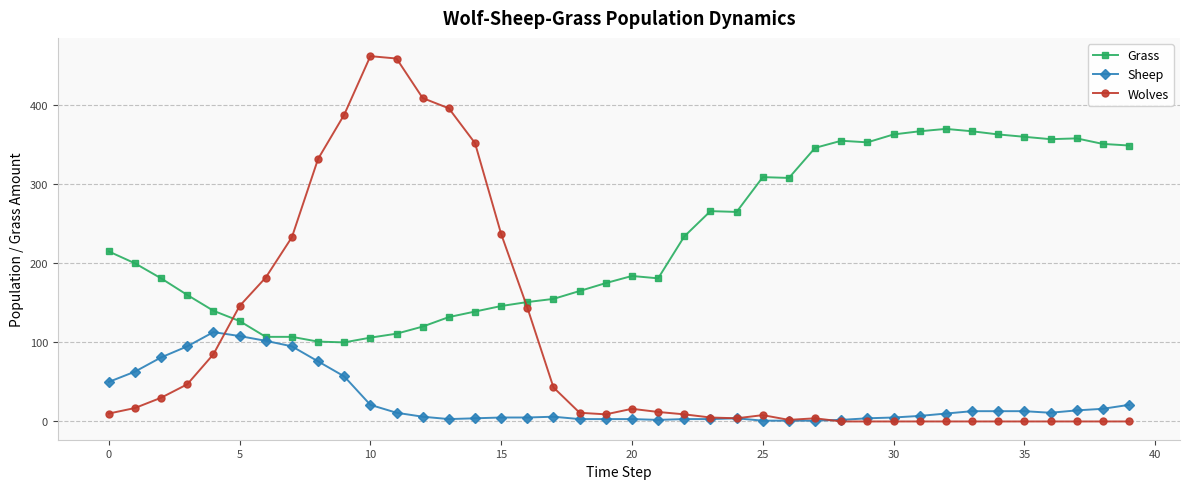

What is the highest value of the Sheep series?

113